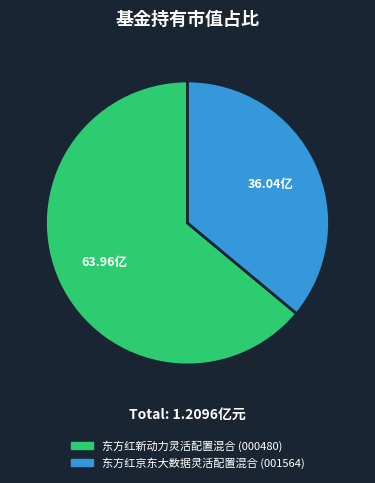

What is the largest slice in the pie chart?

东方红新动力灵活配置混合